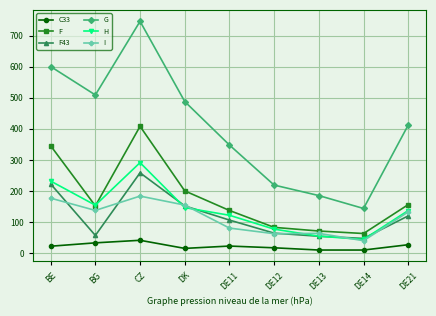

Is it true that F43 equals 119.8 at DE21?

True